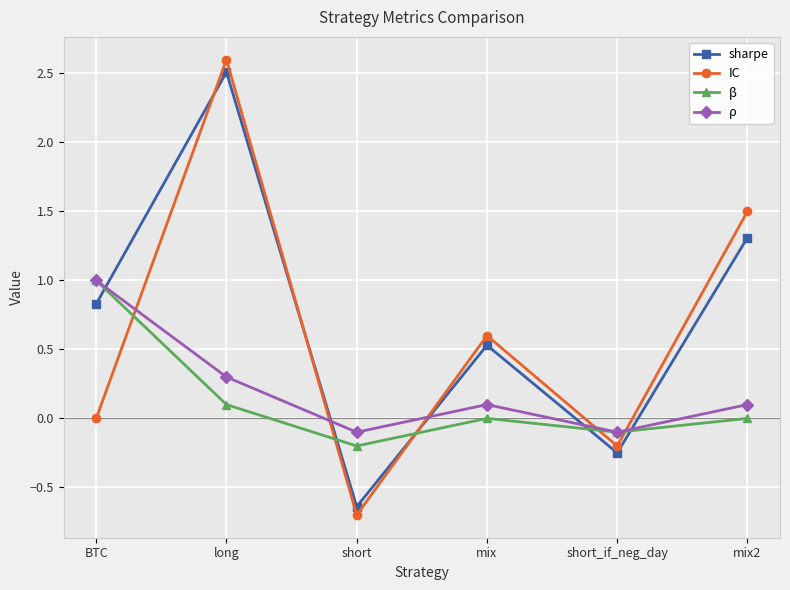

What are all the series names shown in the legend?

sharpe, IC, β, ρ